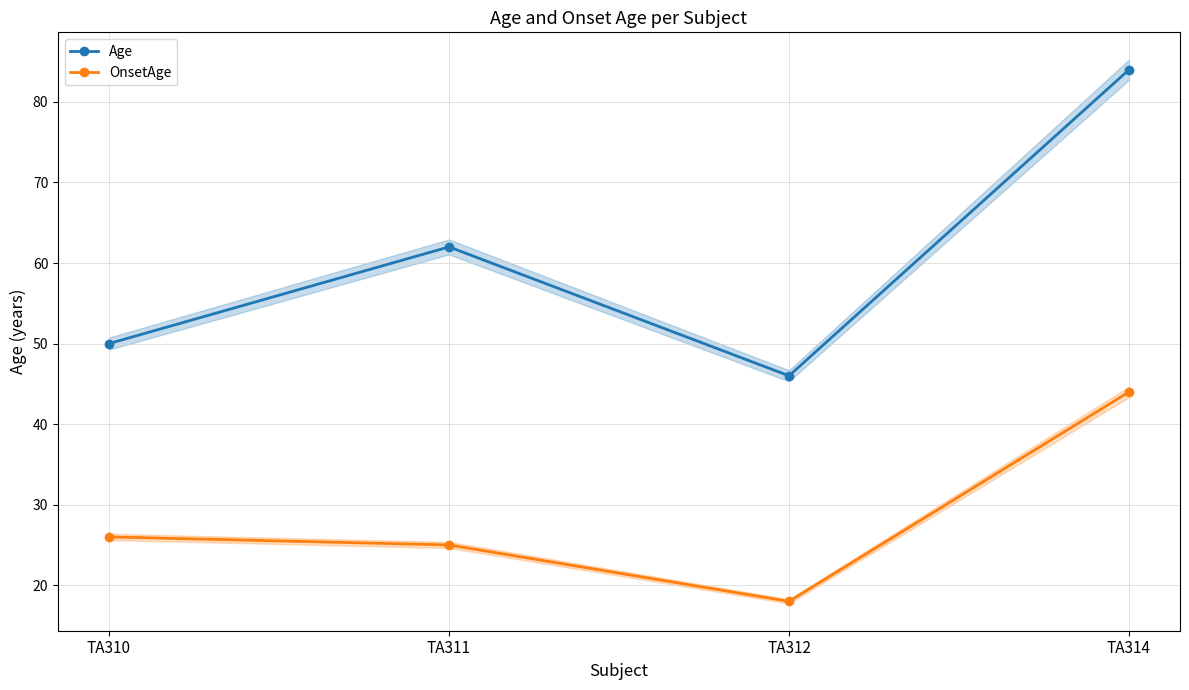

What is the minimum value for Age?

46